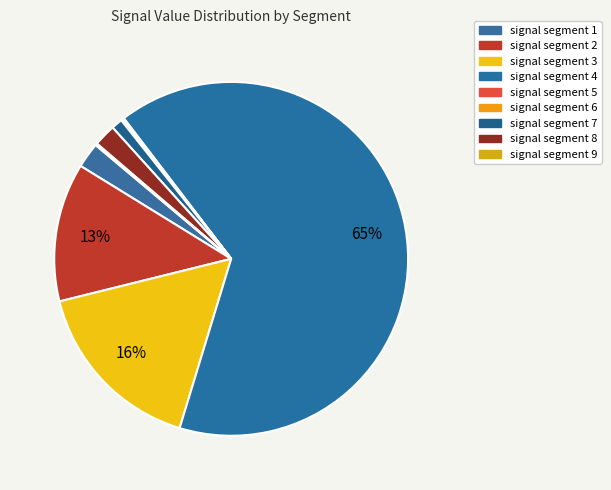

The signal segment 8 slice represents 11% of the pie. True or false?

False